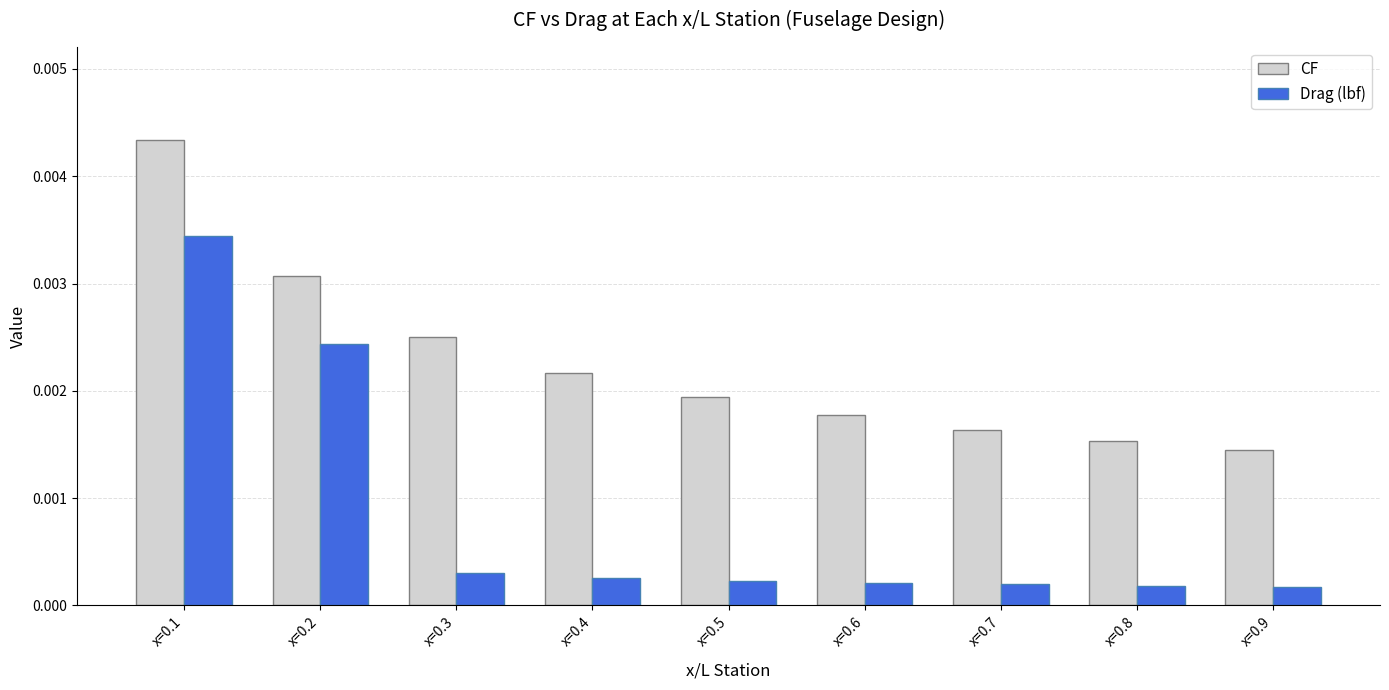

At which category does the chart reach its peak across all series?

x=0.1